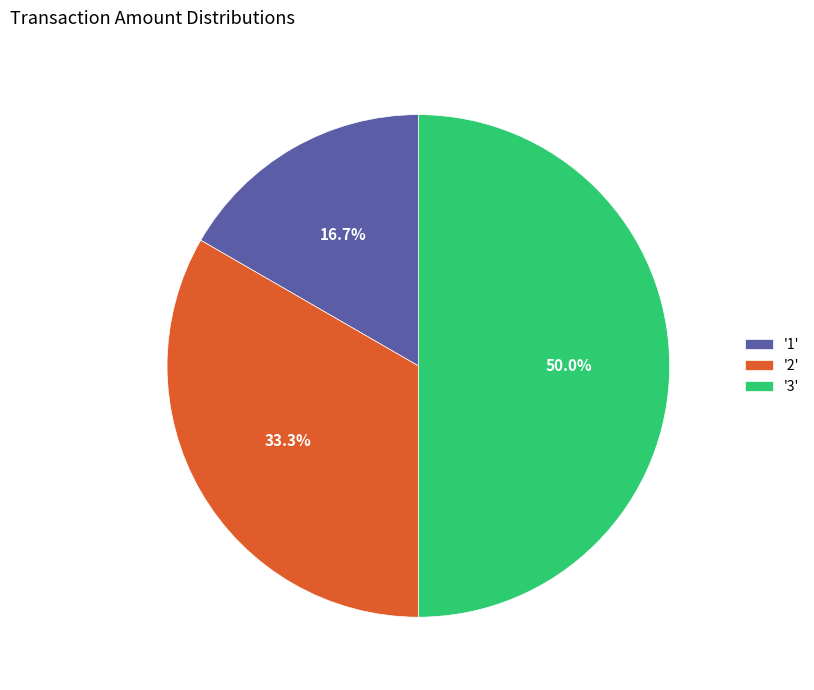

How many segments does this pie chart have?

3